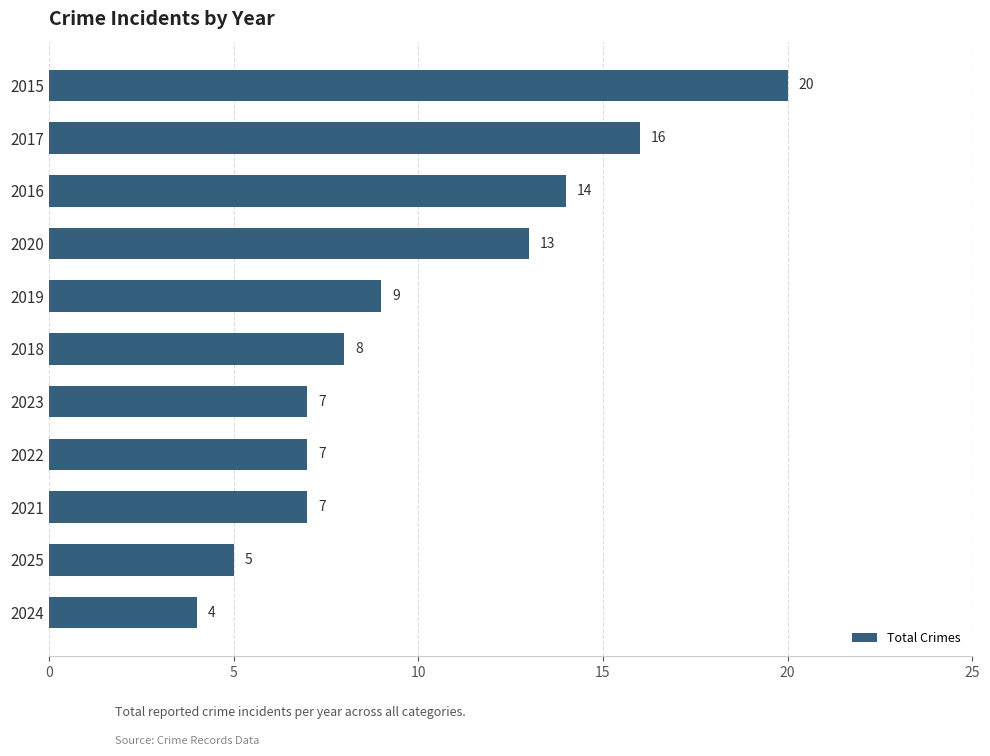

What position from the bottom is 2016?

9